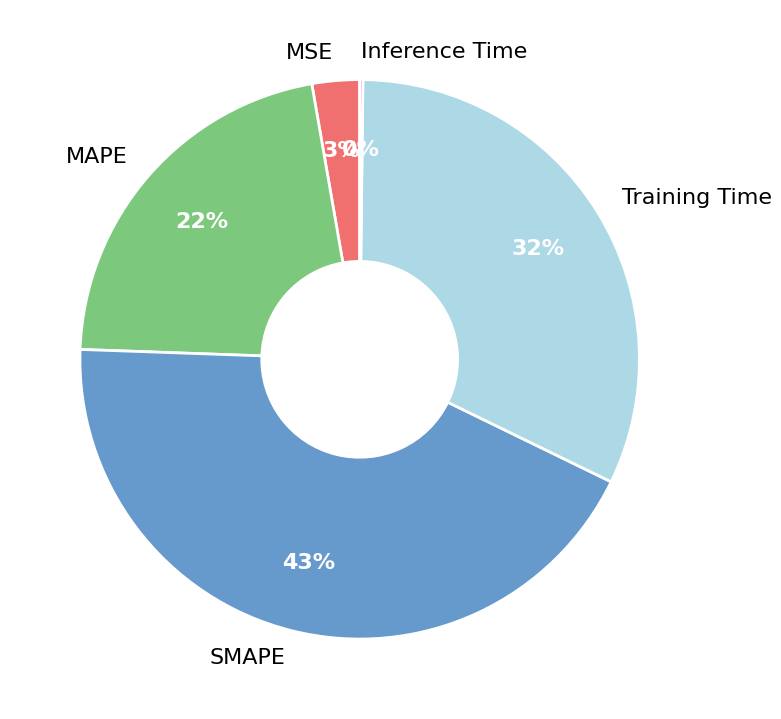

Which slice is the largest?

SMAPE